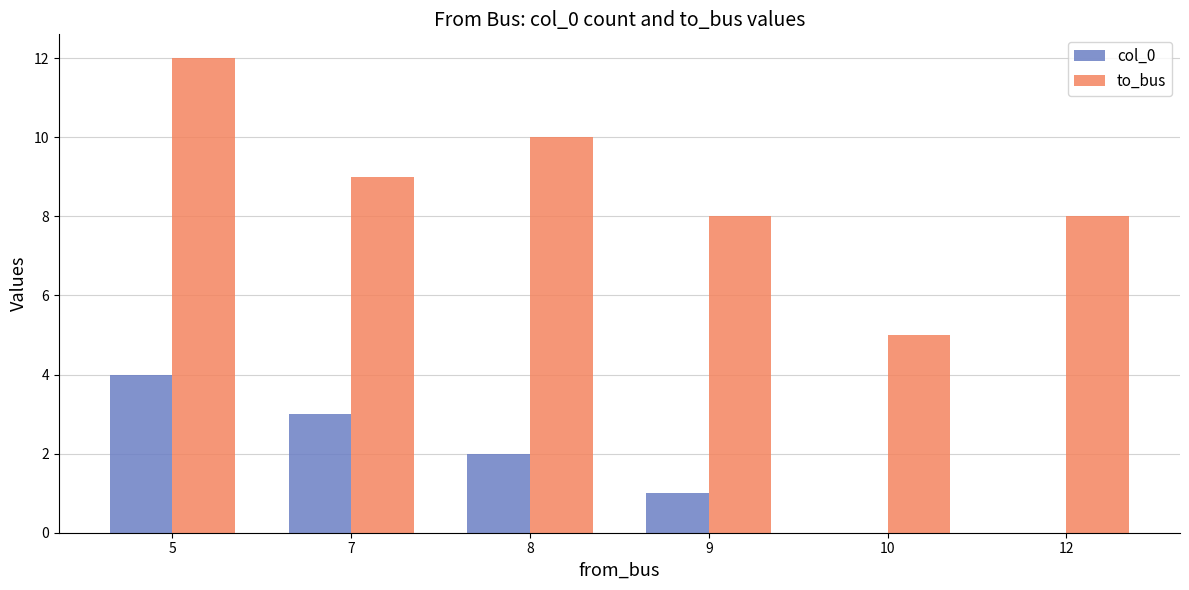

Which series changed the most between 5 and 7?

to_bus